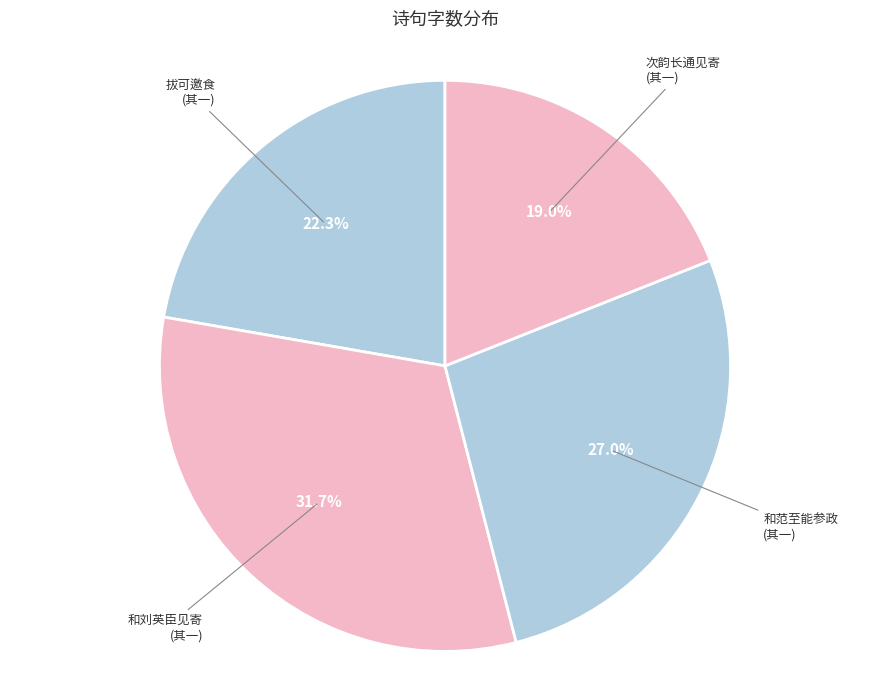

Which category has the smallest portion of the pie?

次韵长通见寄 (其一)